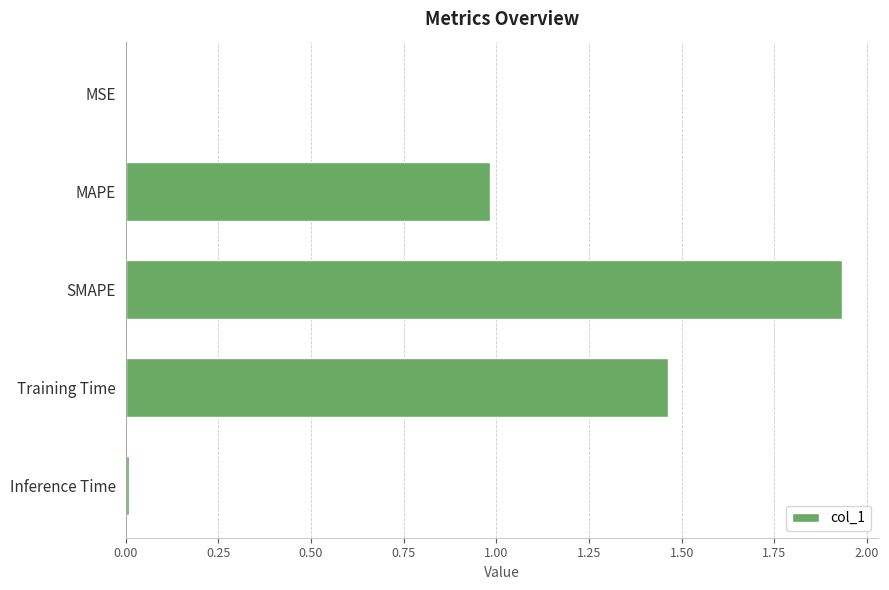

Between MAPE and Training Time, which is larger?

Training Time